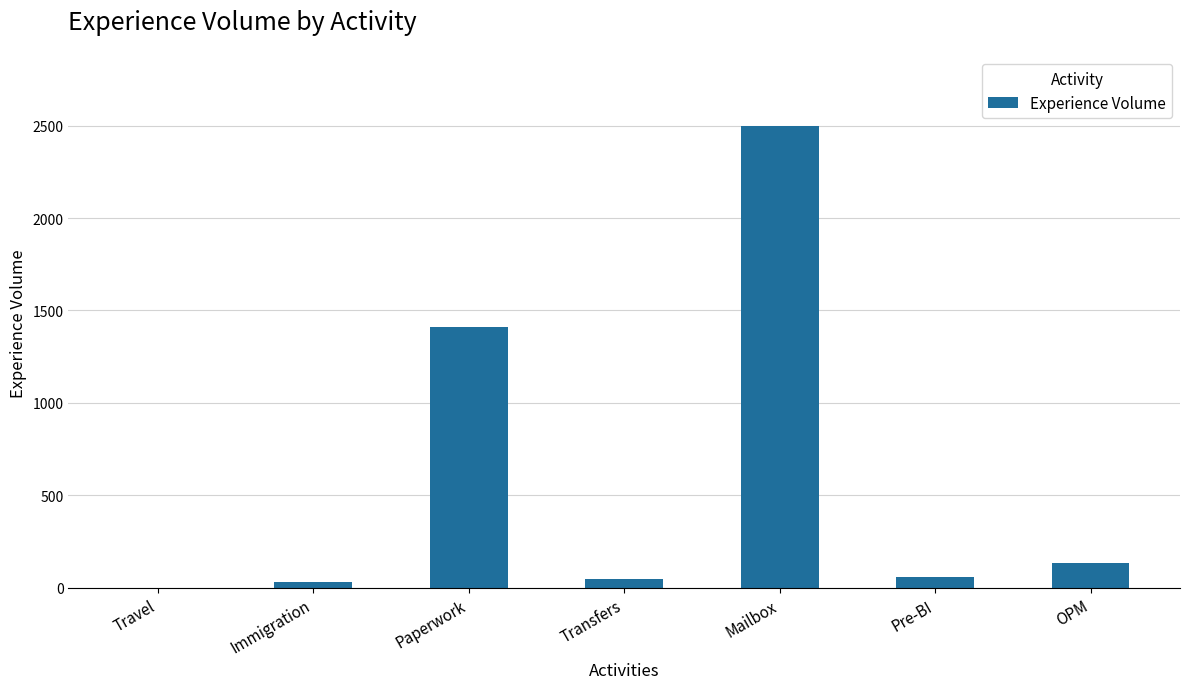

Are the bars horizontal?

No